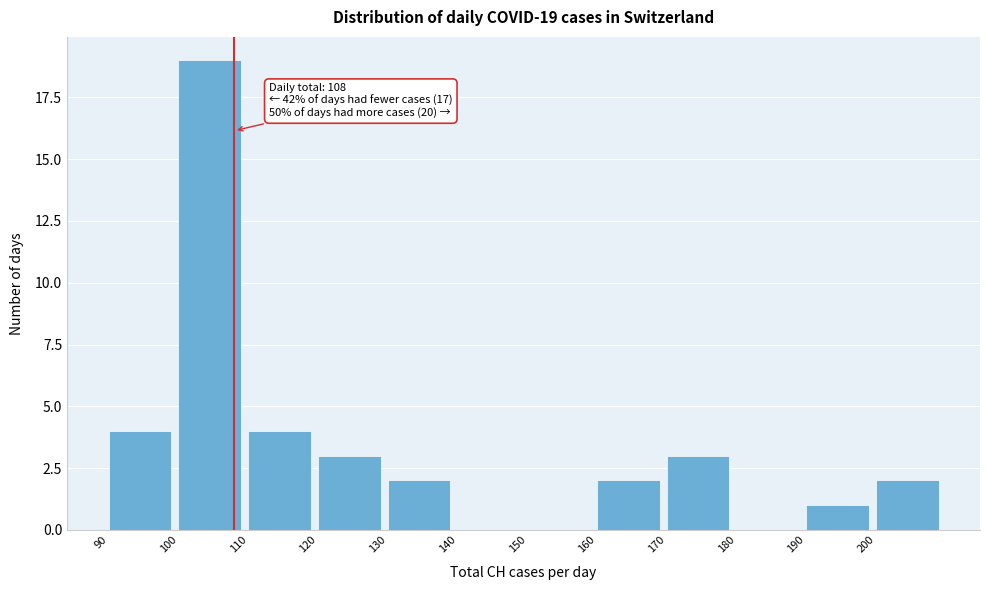

Over which range of the x-axis is the bar tallest?

100 to 110